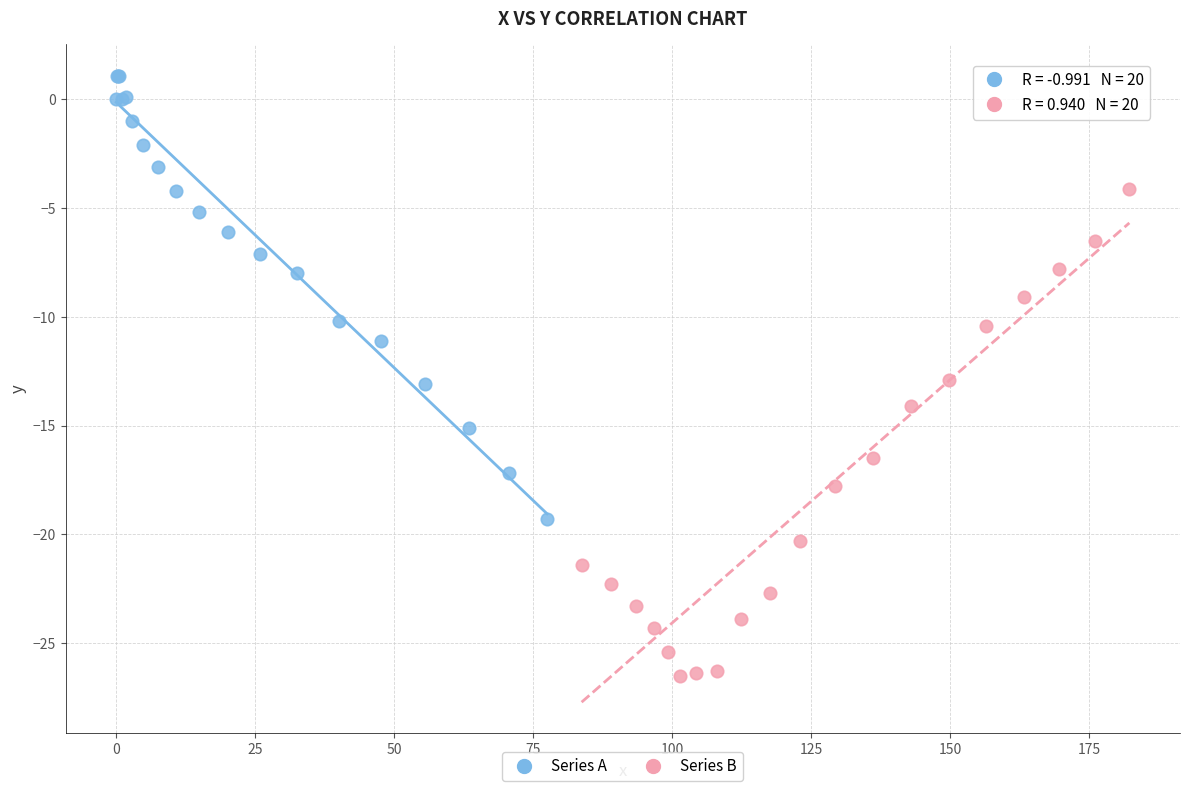

Which series contains the highest Y value?

Series A